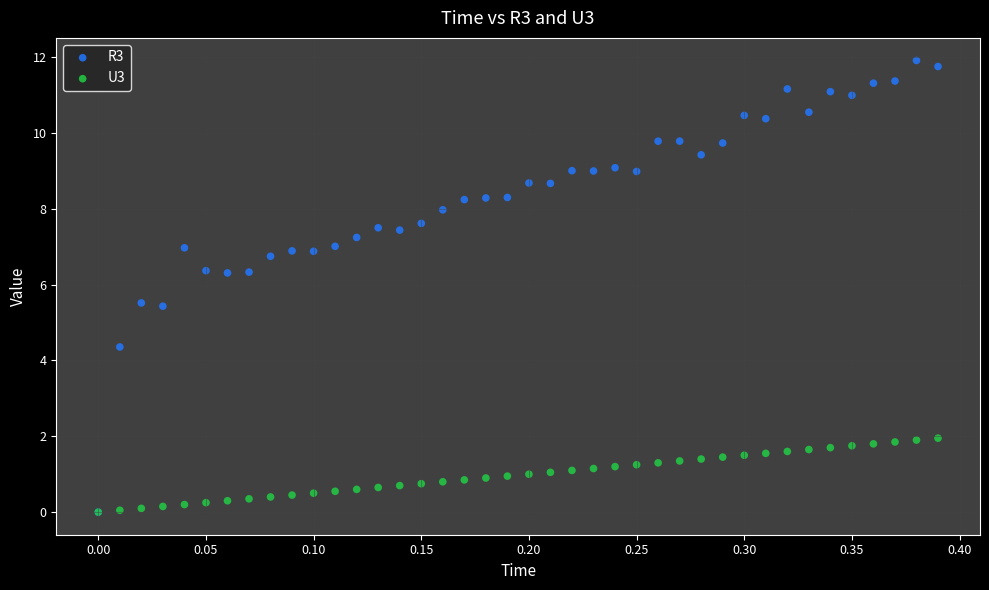

Which series has the widest spread of Y values?

R3